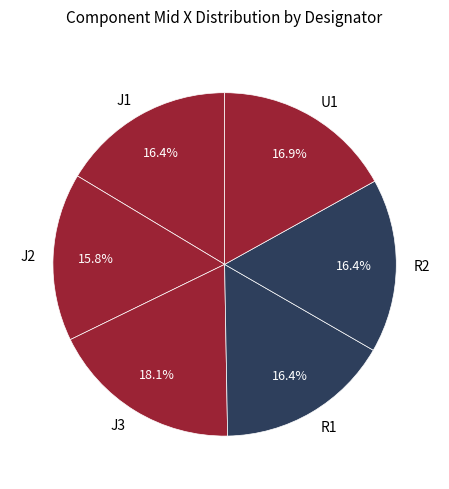

Count the number of slices in the pie.

6